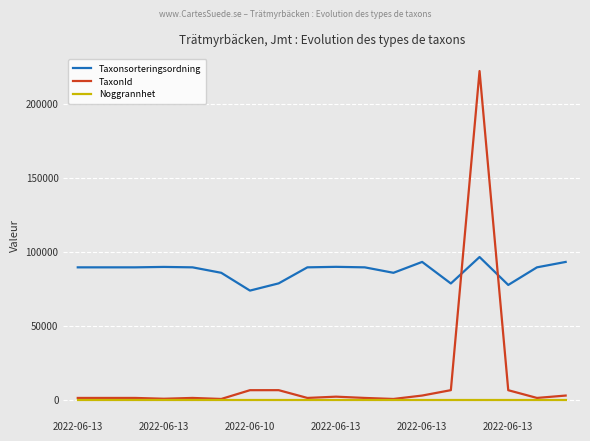

What is the greatest value displayed?

221952